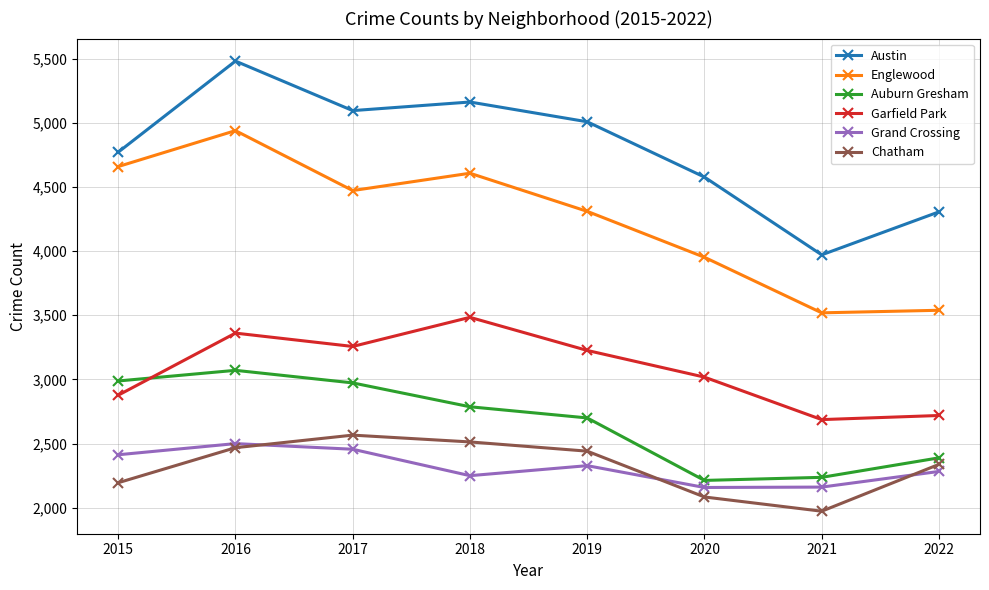

The value of Auburn Gresham at 2015 is 2988. True or false?

True